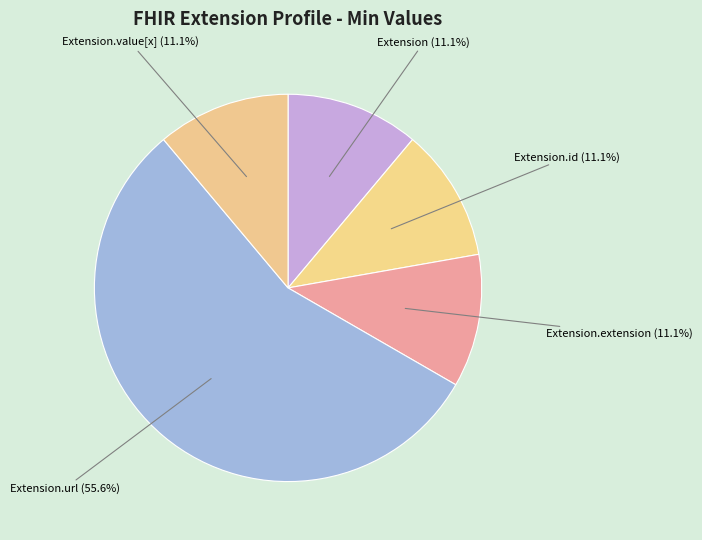

How many slices are in this pie chart?

5